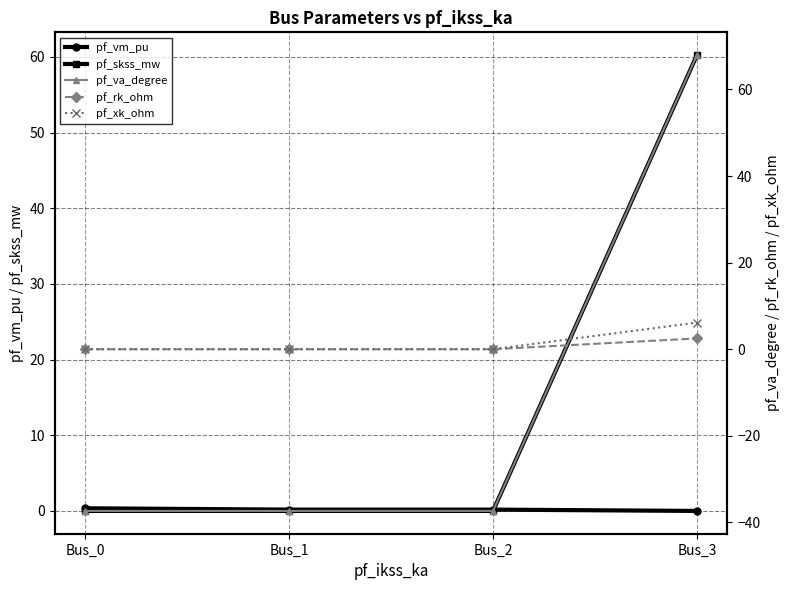

How many data points in pf_va_degree are less than -37?

3